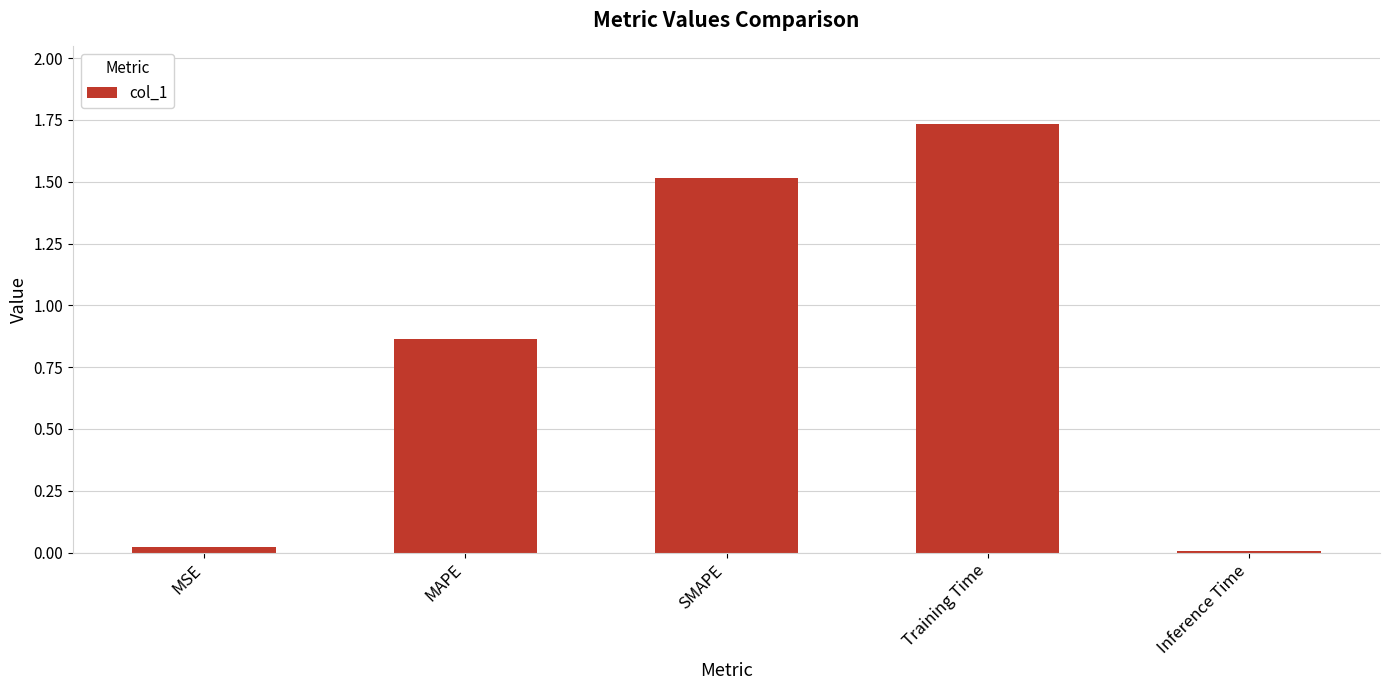

What is the label of the 1st bar from the right?

Inference Time